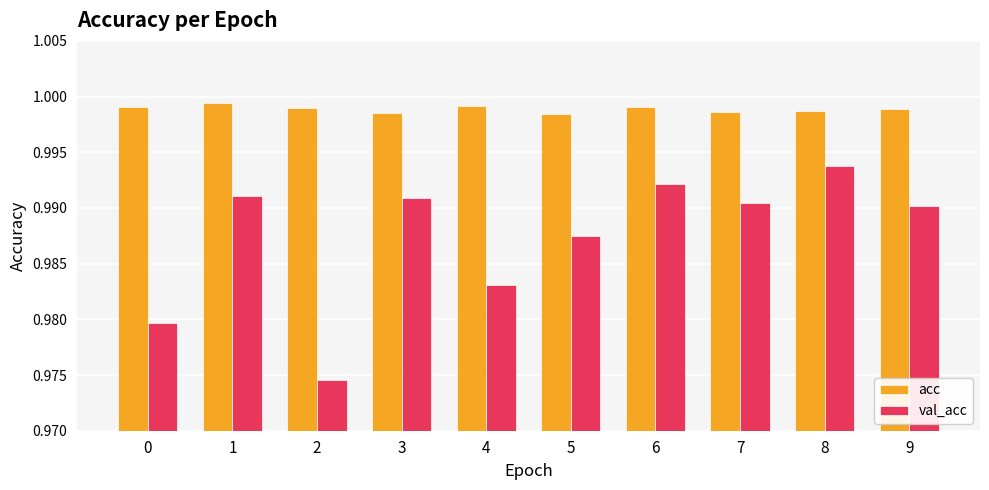

Which series has the widest spread of values?

val_acc